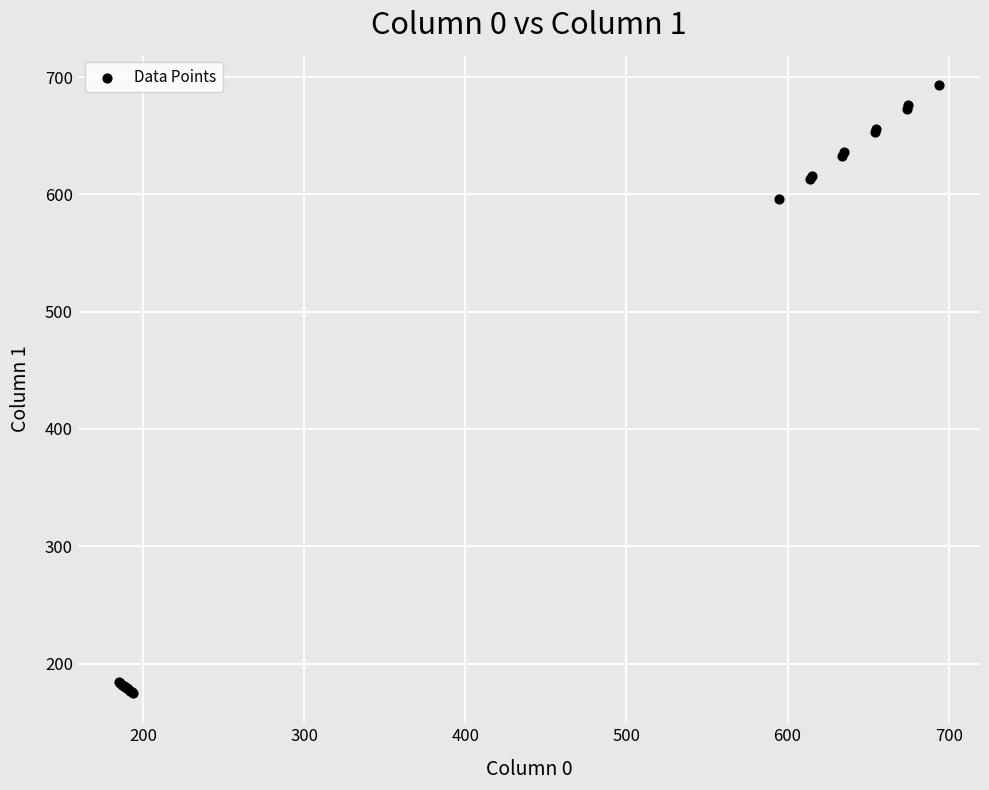

What Y value in the scatter plot is closest to 434?

596.0